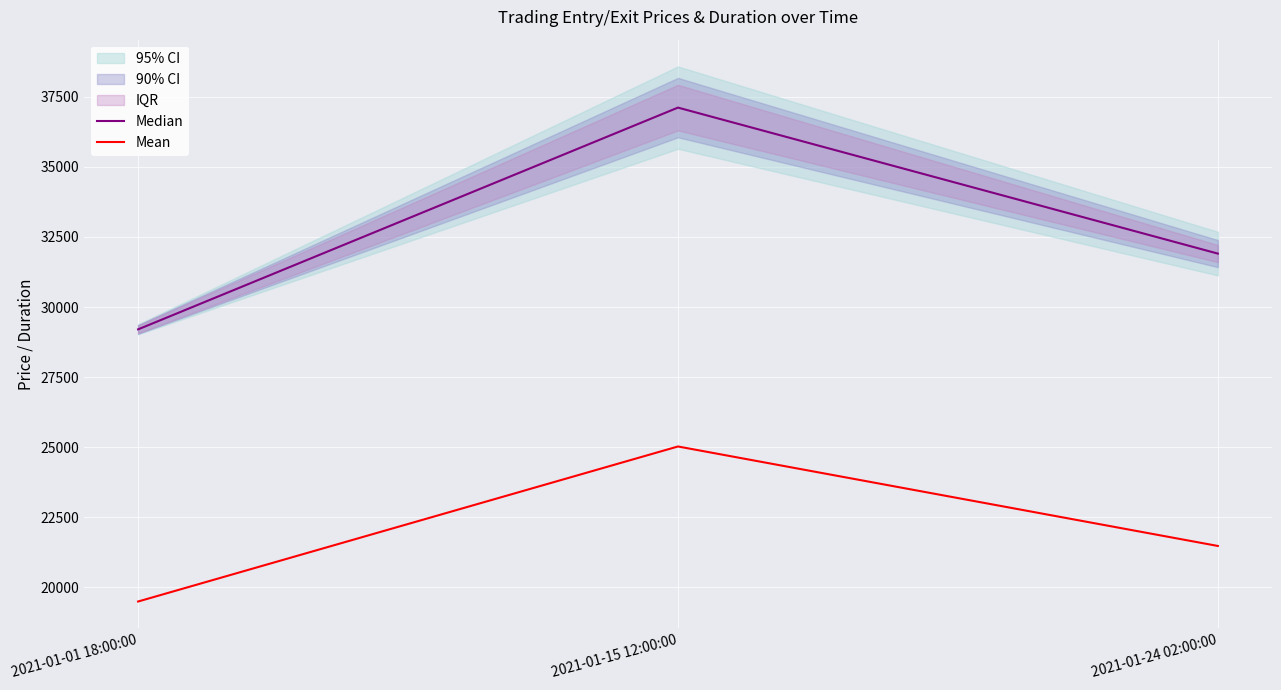

Which series changed the most between 2021-01-15 12:00:00 and 2021-01-24 02:00:00?

Median